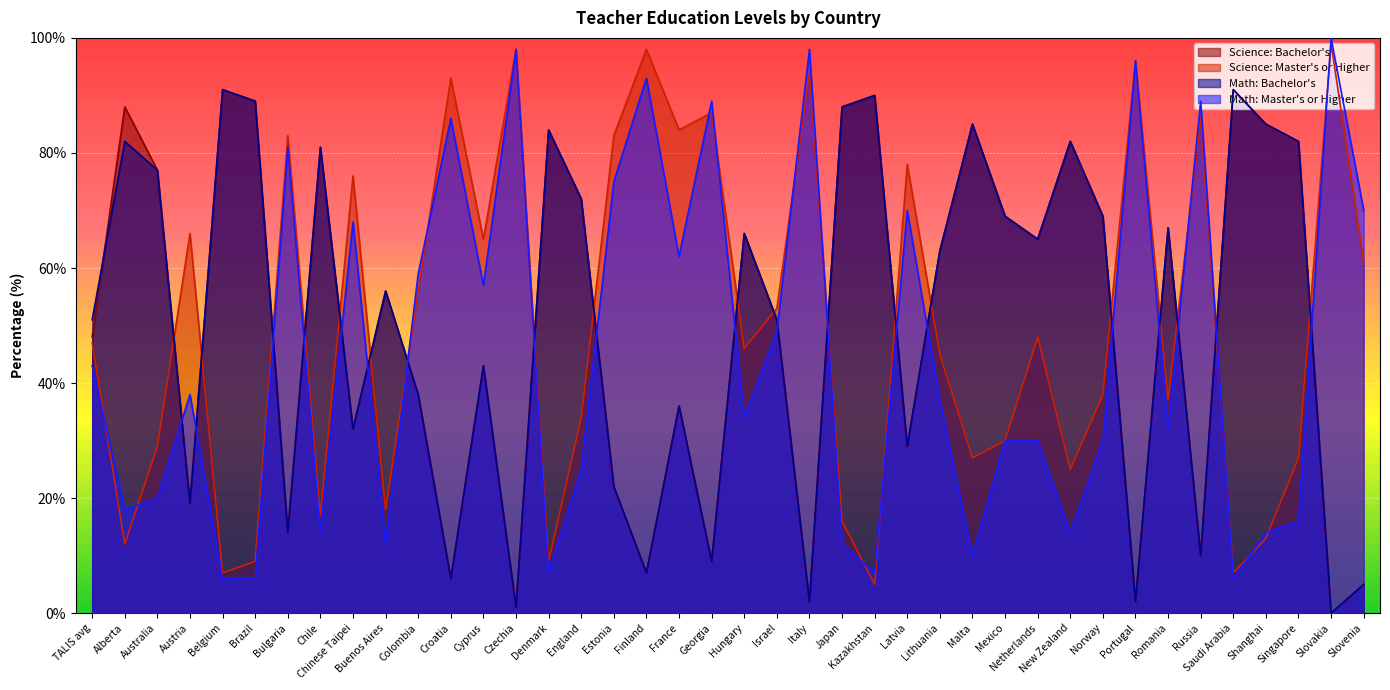

Reading right to left, list all the values displayed in this chart.

Science: Bachelor's: Slovenia=5	Slovakia=0	Singapore=82	Shanghai=85	Saudi Arabia=91	Russia=10	Romania=67	Portugal=2	Norway=69	New Zealand=82	Netherlands=65	Mexico=69	Malta=85	Lithuania=63	Latvia=29	Kazakhstan=90	Japan=88	Italy=2	Israel=51	Hungary=66	Georgia=9	France=36	Finland=7	Estonia=22	England=72	Denmark=84	Czechia=1	Cyprus=43	Croatia=6	Colombia=38	Buenos Aires=56	Chinese Taipei=32	Chile=81	Bulgaria=14	Brazil=89	Belgium=91	Austria=19	Australia=77	Alberta=88	TALIS avg=48
Science: Master's or Higher: Slovenia=61	Slovakia=99	Singapore=27	Shanghai=13	Saudi Arabia=7	Russia=86	Romania=37	Portugal=96	Norway=38	New Zealand=25	Netherlands=48	Mexico=30	Malta=27	Lithuania=45	Latvia=78	Kazakhstan=5	Japan=16	Italy=94	Israel=53	Hungary=46	Georgia=87	France=84	Finland=98	Estonia=83	England=34	Denmark=9	Czechia=98	Cyprus=65	Croatia=93	Colombia=56	Buenos Aires=18	Chinese Taipei=76	Chile=17	Bulgaria=83	Brazil=9	Belgium=7	Austria=66	Australia=29	Alberta=12	TALIS avg=47
Math: Bachelor's: Slovenia=5	Slovakia=0	Singapore=82	Shanghai=85	Saudi Arabia=91	Russia=10	Romania=67	Portugal=2	Norway=69	New Zealand=82	Netherlands=65	Mexico=69	Malta=85	Lithuania=63	Latvia=29	Kazakhstan=90	Japan=88	Italy=2	Israel=51	Hungary=66	Georgia=9	France=36	Finland=7	Estonia=22	England=72	Denmark=84	Czechia=1	Cyprus=43	Croatia=6	Colombia=38	Buenos Aires=56	Chinese Taipei=32	Chile=81	Bulgaria=14	Brazil=89	Belgium=91	Austria=19	Australia=77	Alberta=82	TALIS avg=51
Math: Master's or Higher: Slovenia=70	Slovakia=100	Singapore=16	Shanghai=14	Saudi Arabia=6	Russia=89	Romania=32	Portugal=96	Norway=30	New Zealand=14	Netherlands=30	Mexico=30	Malta=10	Lithuania=37	Latvia=70	Kazakhstan=7	Japan=12	Italy=98	Israel=49	Hungary=34	Georgia=89	France=62	Finland=93	Estonia=75	England=25	Denmark=7	Czechia=98	Cyprus=57	Croatia=86	Colombia=59	Buenos Aires=12	Chinese Taipei=68	Chile=14	Bulgaria=81	Brazil=6	Belgium=6	Austria=38	Australia=20	Alberta=18	TALIS avg=43